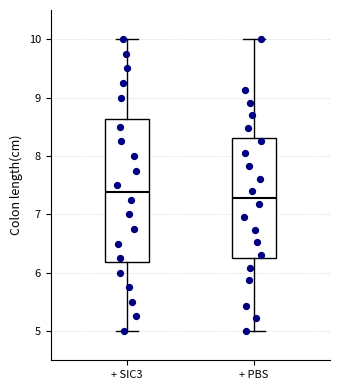

Reading left to right, read every box against the y-axis: the position of its median line, the range the box covers, and the ends of its whiskers. The values are not printed on the chart, so give them approximately, as read against the axis.

+ SIC3: median 7.4, box 6.2 to 8.6, whiskers 5.0 to 10.0
+ PBS: median 7.3, box 6.3 to 8.3, whiskers 5.0 to 10.0